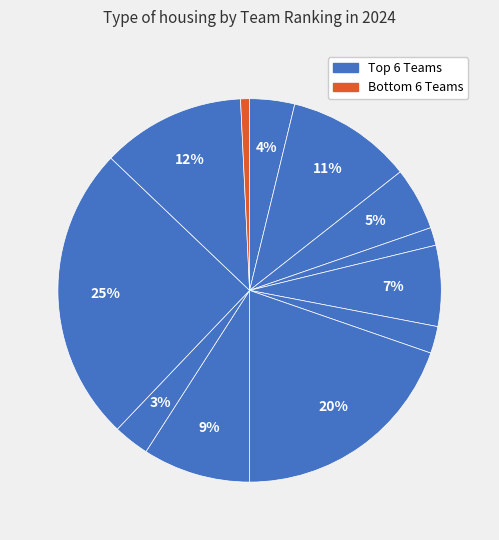

Count the number of slices in the pie.

12